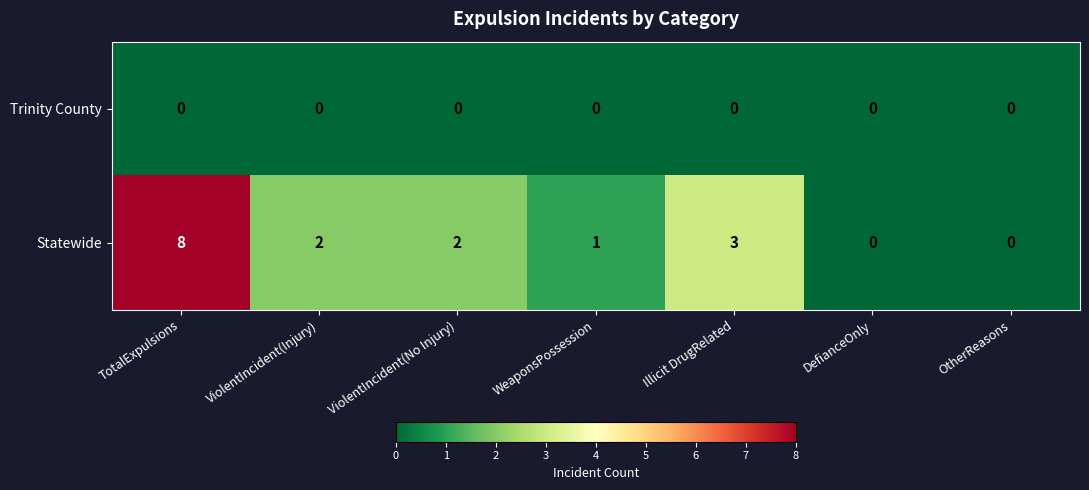

Between TotalExpulsions and ViolentIncident(Injury), which series saw the biggest shift?

Statewide